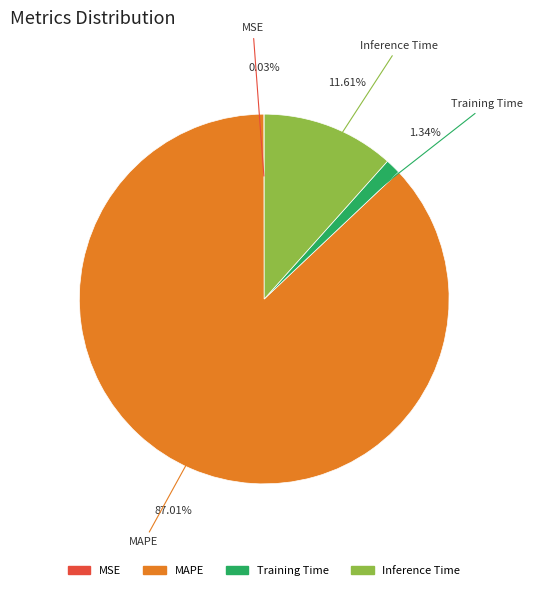

What is the largest slice in the pie chart?

MAPE